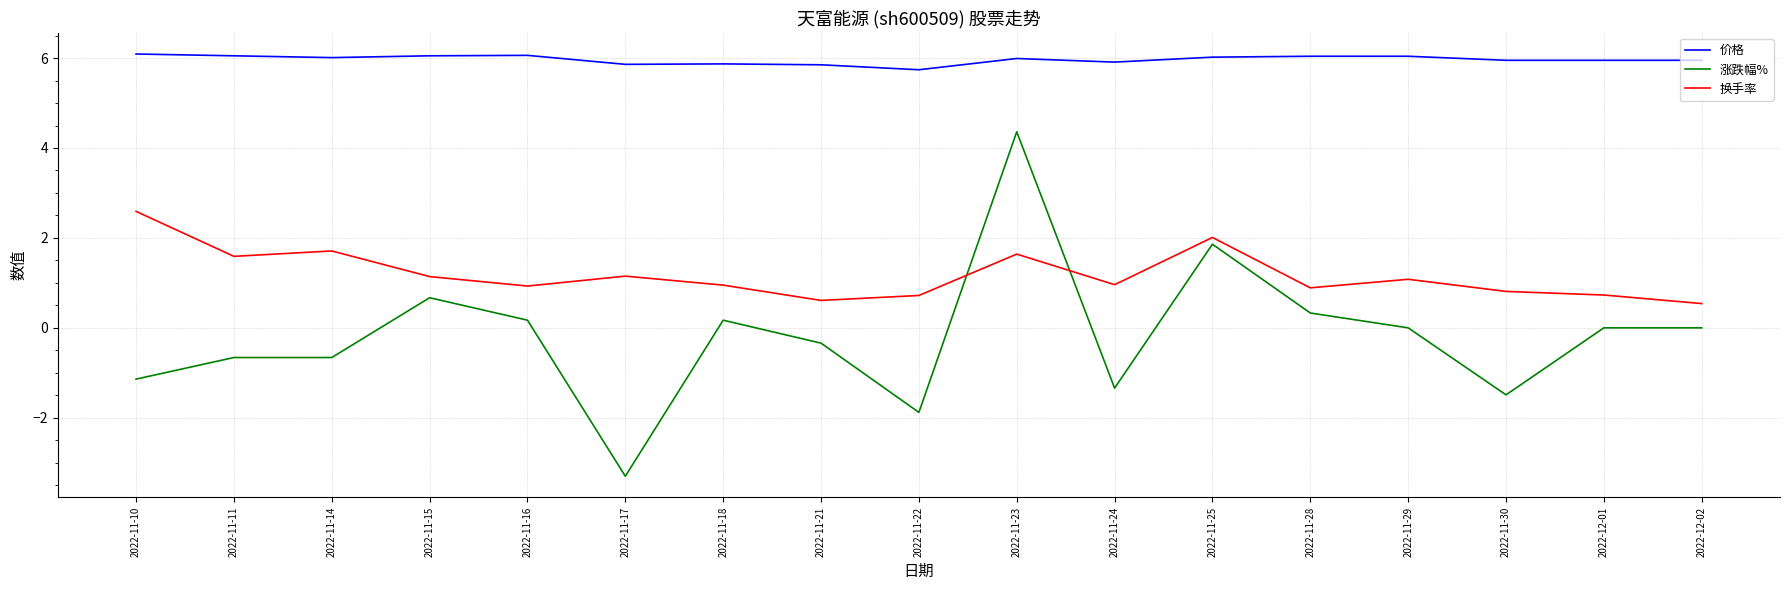

True or false: 涨跌幅% has a value of -2.3 at 2022-11-24.

False